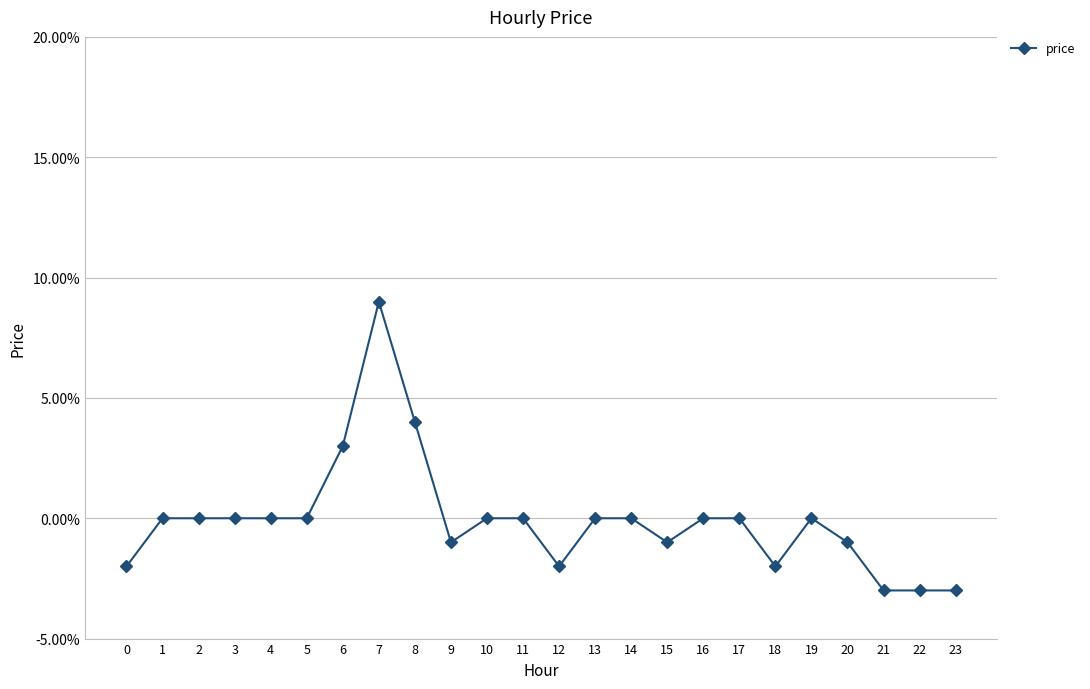

Rank the categories by value from lowest to highest.

21, 22, 23, 0, 12, 18, 9, 15, 20, 1, 2, 3, 4, 5, 10, 11, 13, 14, 16, 17, 19, 6, 8, 7